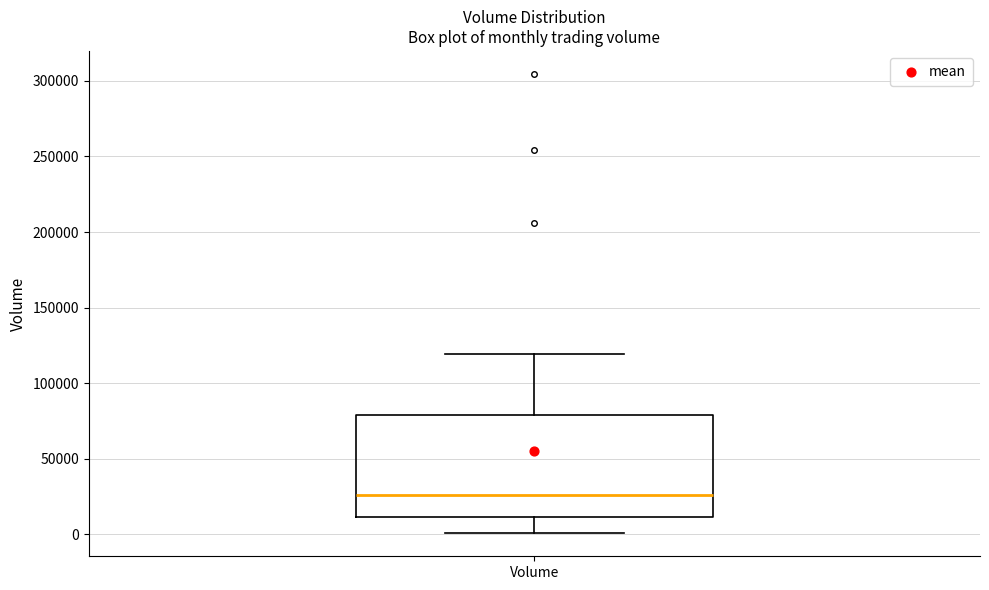

Where is the lower edge of the box for Volume on the y-axis? The values are not printed on the chart, so give them approximately, as read against the axis.

10000